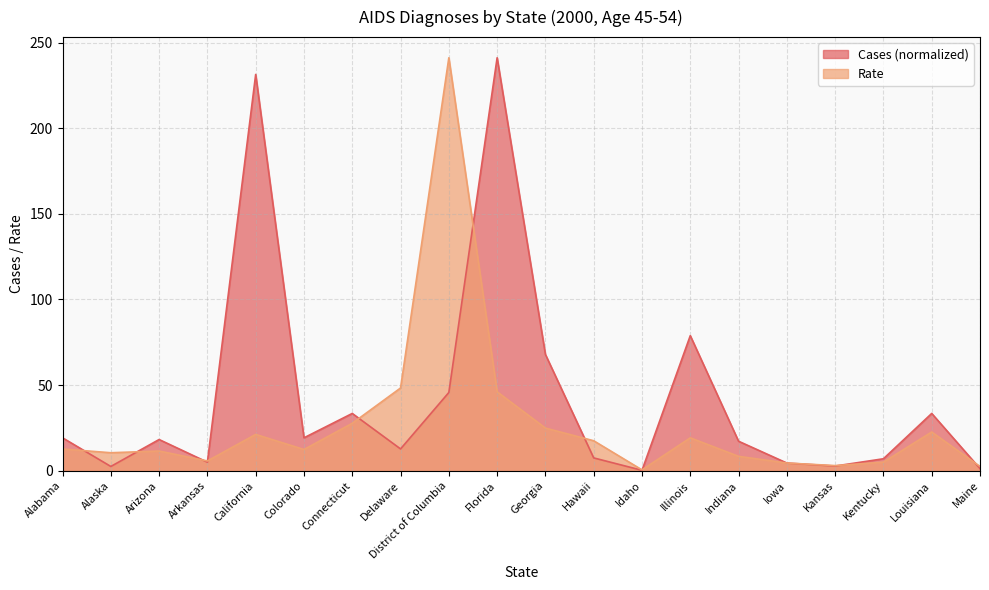

Is it true that Cases equals 1.7 at Maine?

False